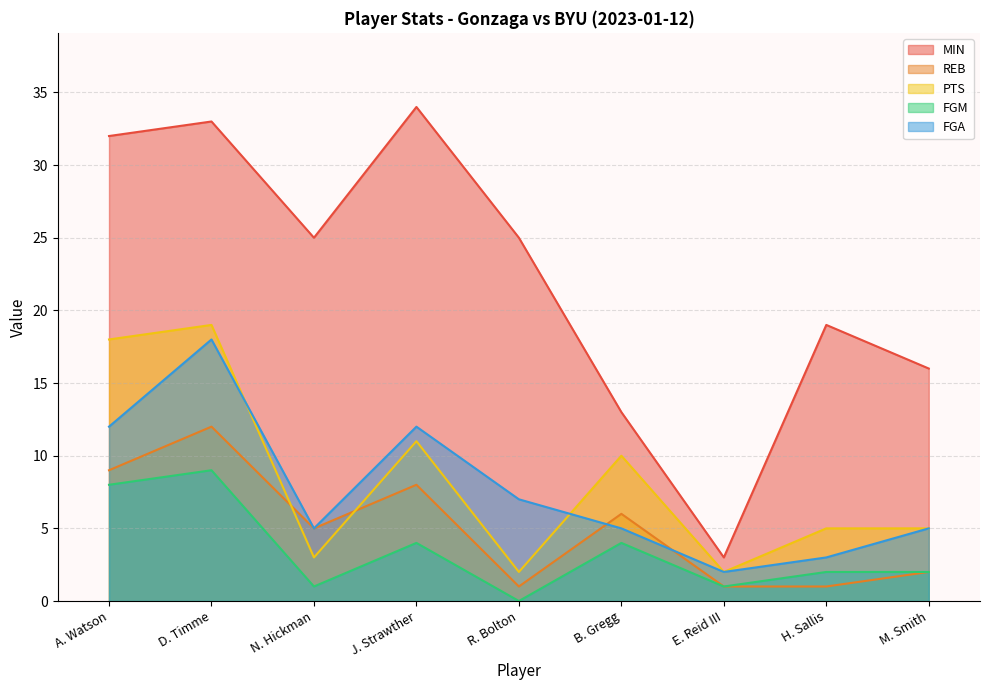

Rank the categories by FGM value from highest to lowest.

D. Timme, A. Watson, J. Strawther, B. Gregg, H. Sallis, M. Smith, N. Hickman, E. Reid III, R. Bolton